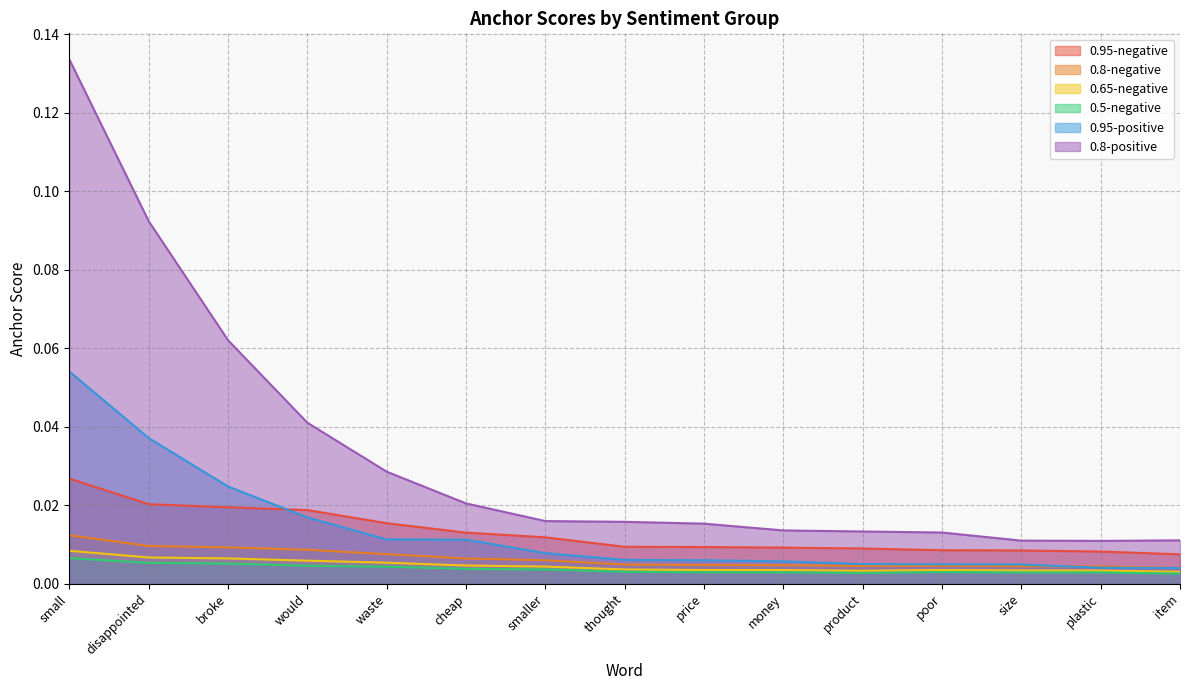

Rank the series by their maximum value, from highest to lowest.

0.8-positive, 0.95-positive, 0.95-negative, 0.8-negative, 0.65-negative, 0.5-negative